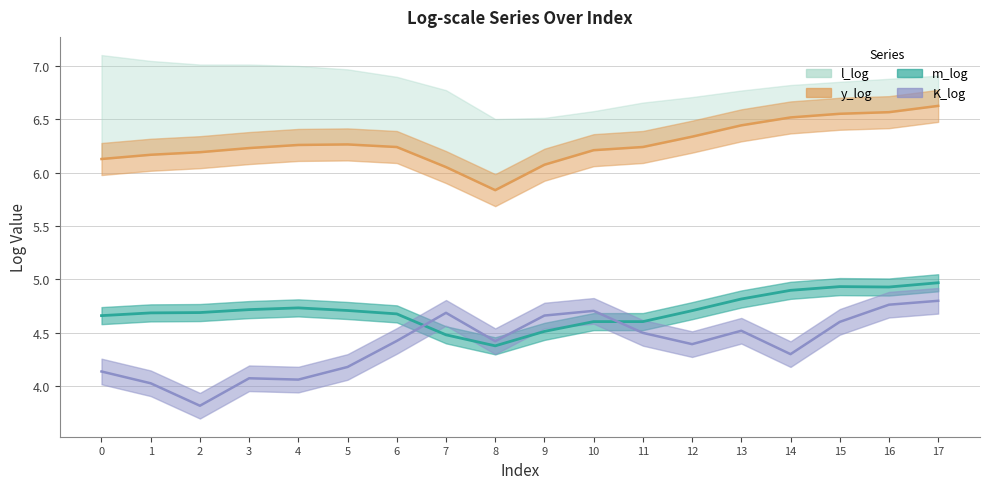

Which series changed the most between 4 and 14?

y_log